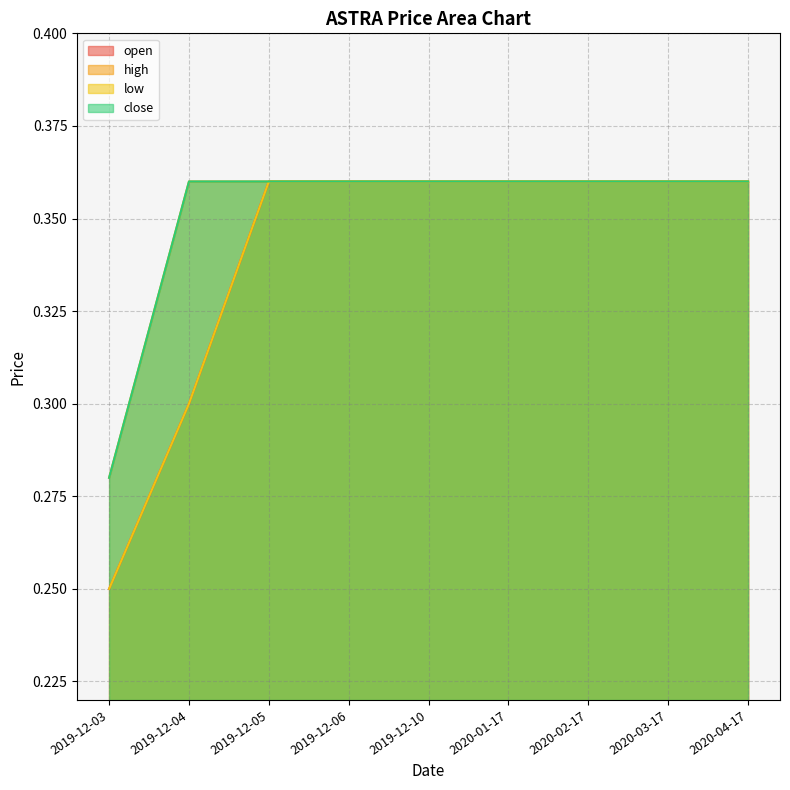

True or false: high has more than 2 interior local peaks.

False